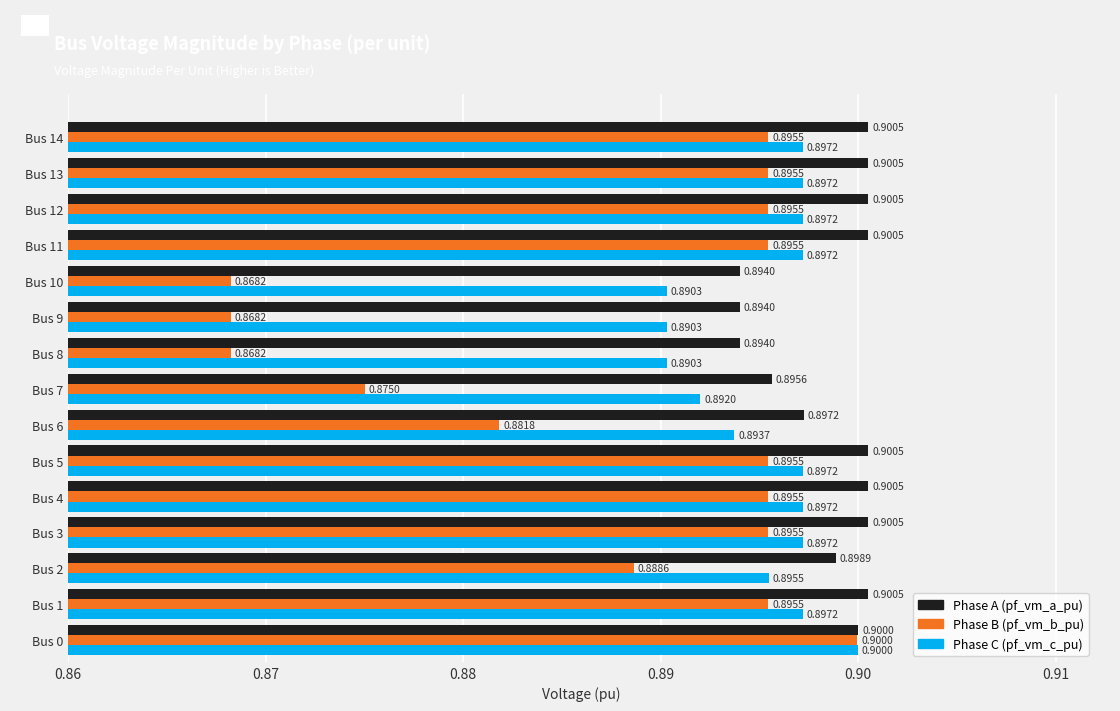

How many distinct data groups are displayed?

3